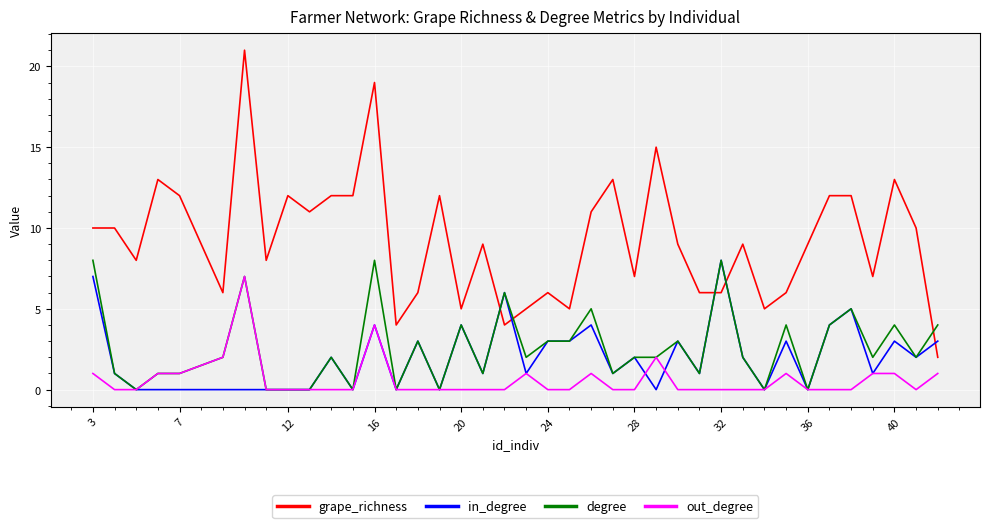

Which series has the largest total across all categories?

grape_richness